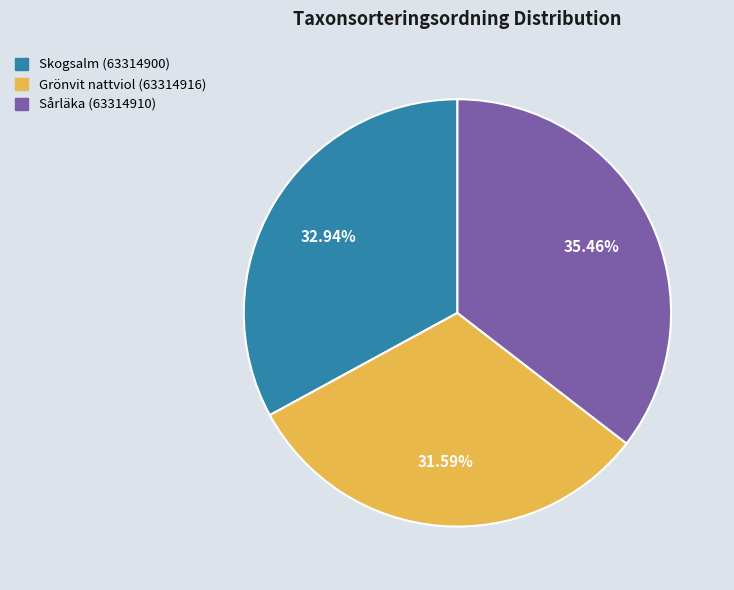

How much of the chart is everything except Skogsalm (63314900)?

67.1%